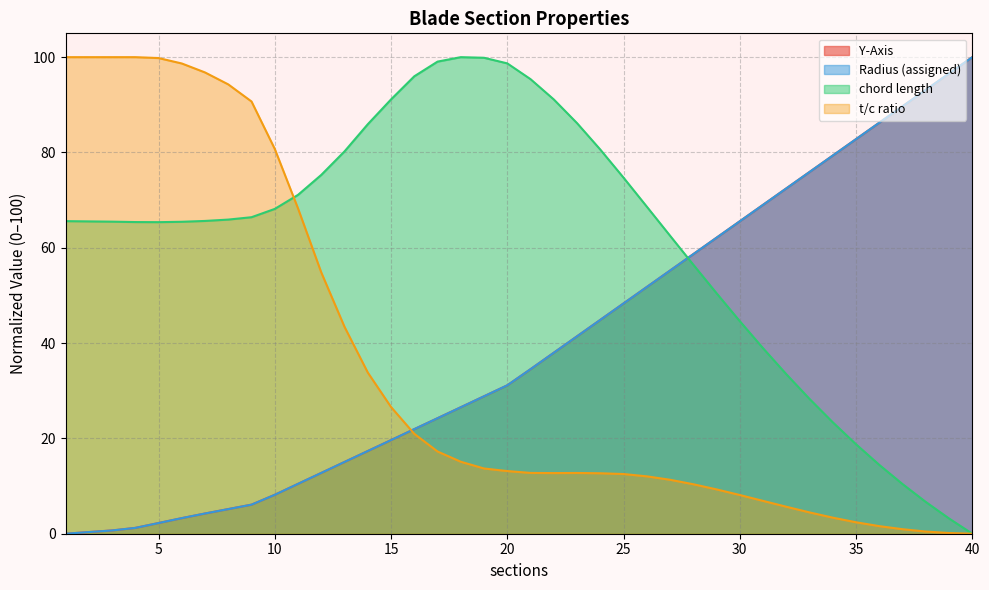

What are all the series names shown in the legend?

Y-Axis, Radius (assigned), chord length, t/c ratio